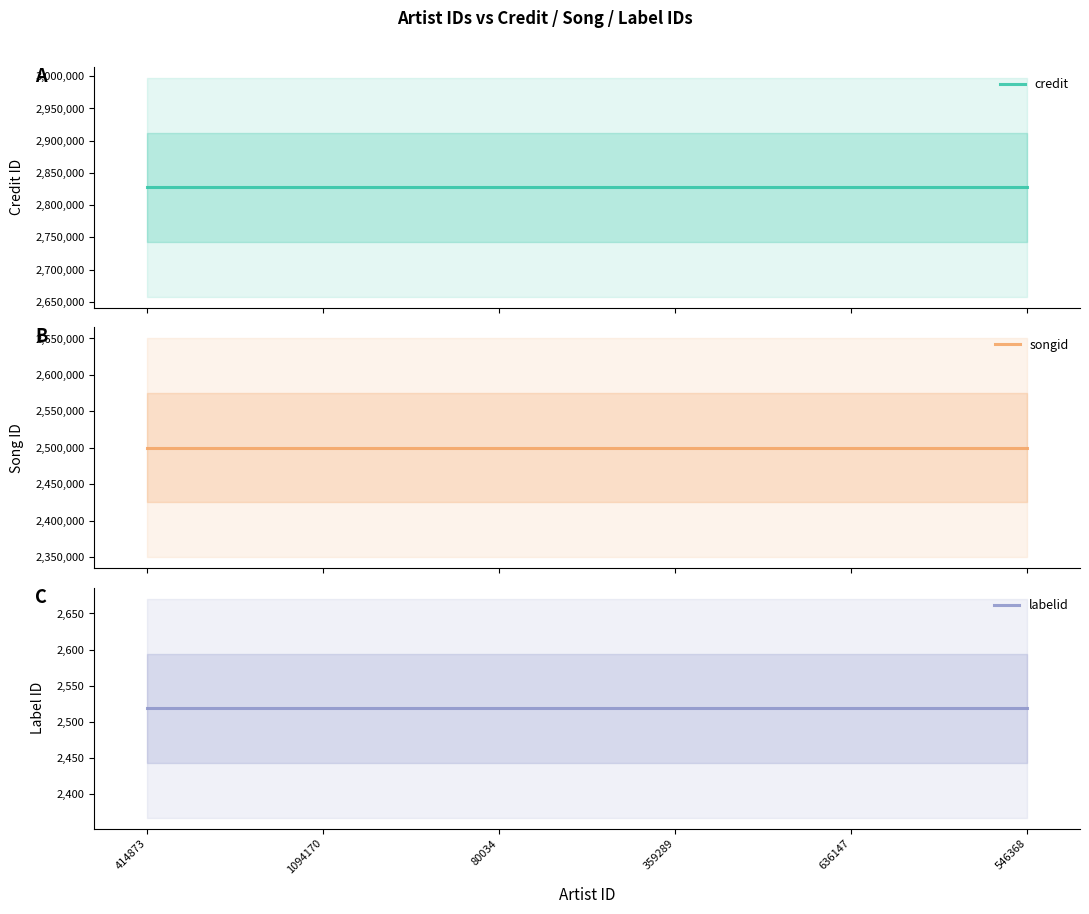

What value does the labelid series have at 636147?

2519